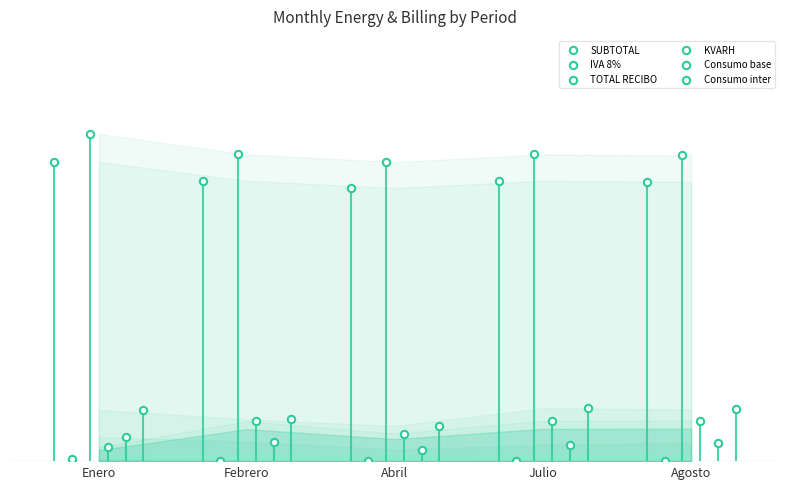

Which series contains the highest Y value?

TOTAL RECIBO